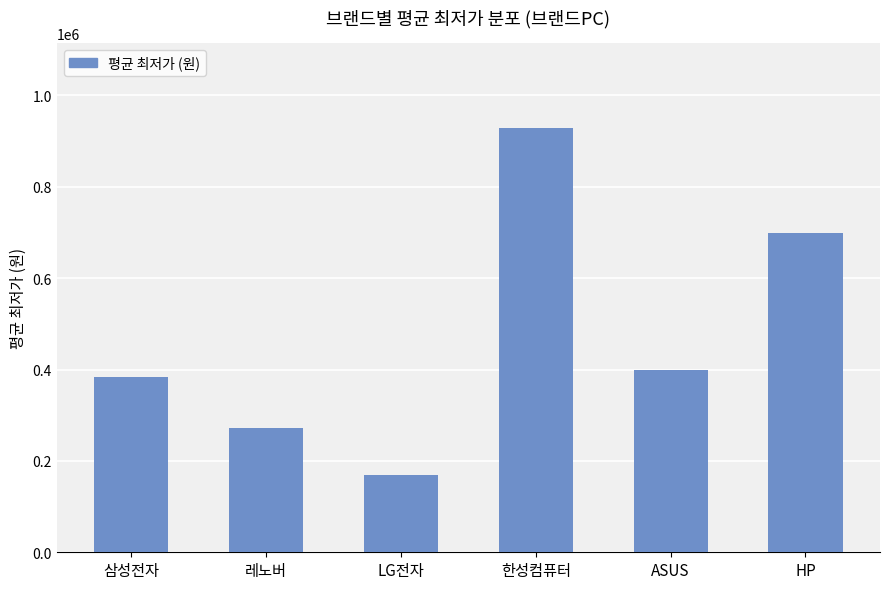

The chart shows a value of 169000 at LG전자. True or false?

True